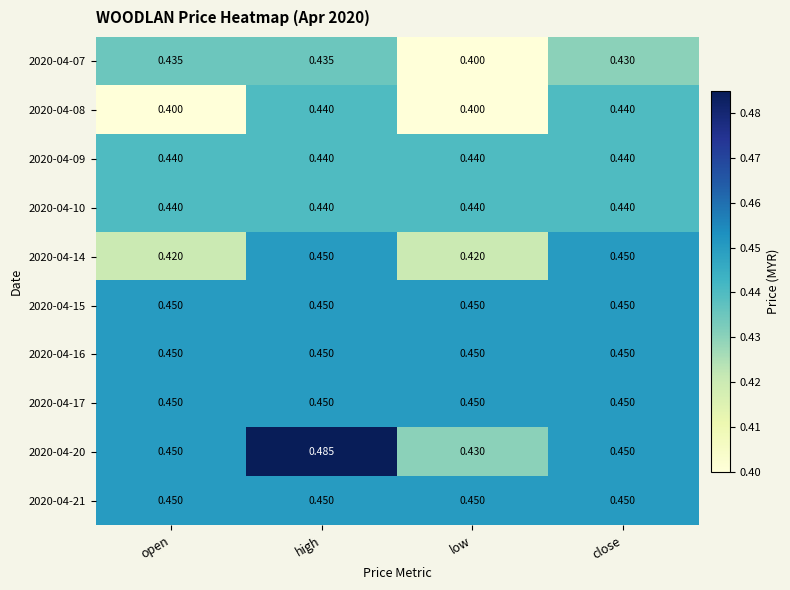

Which label corresponds to the largest value in the chart?

high